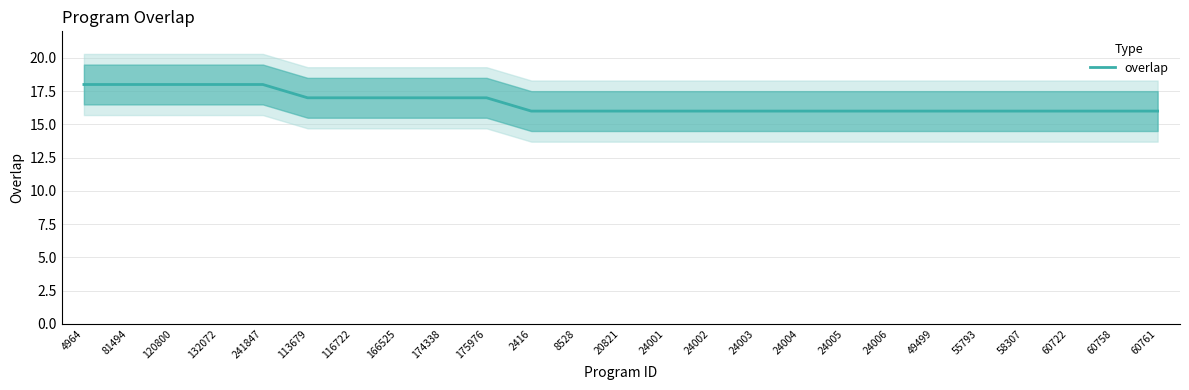

Rank the categories by value from lowest to highest.

2416, 8528, 20821, 24001, 24002, 24003, 24004, 24005, 24006, 49499, 55793, 58307, 60722, 60758, 60761, 113679, 116722, 166525, 174338, 175976, 4964, 81494, 120800, 132072, 241847